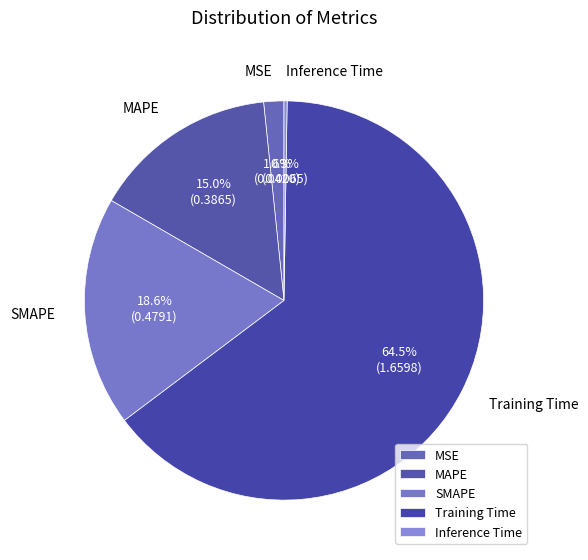

To the nearest percent, what is the difference between the largest and smallest slice percentages?

64%